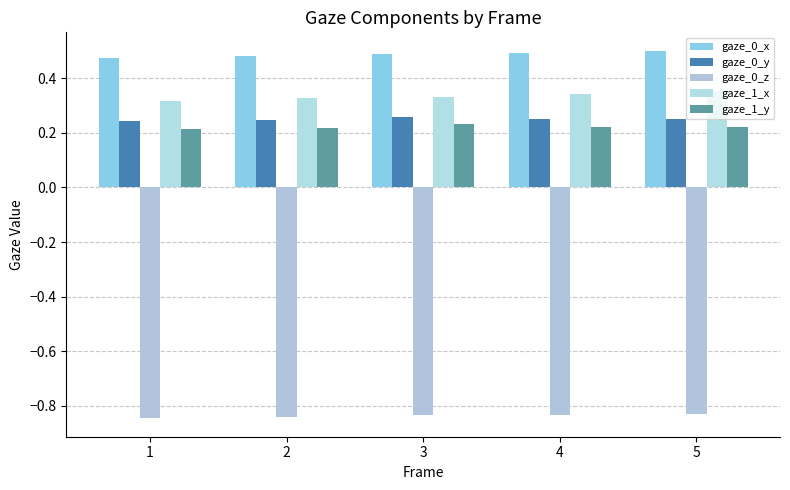

Are the bars grouped side by side (vs. stacked)?

Yes